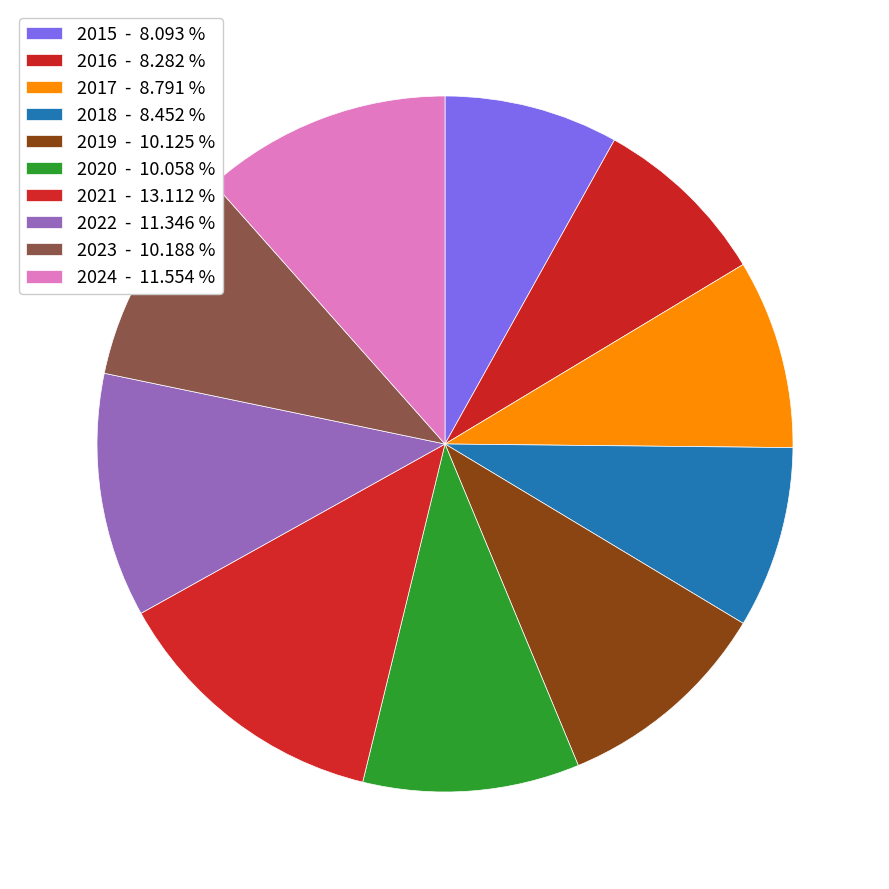

To the nearest percent, what is the difference between the 2024 and 2021 slice percentages?

2%